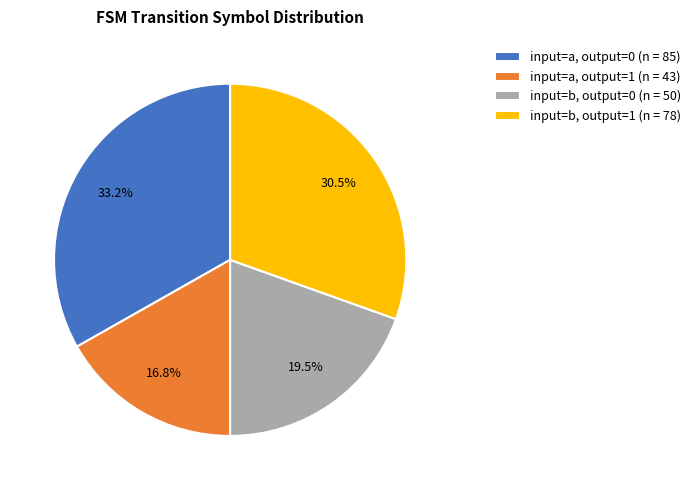

Is there a majority slice in this chart?

No